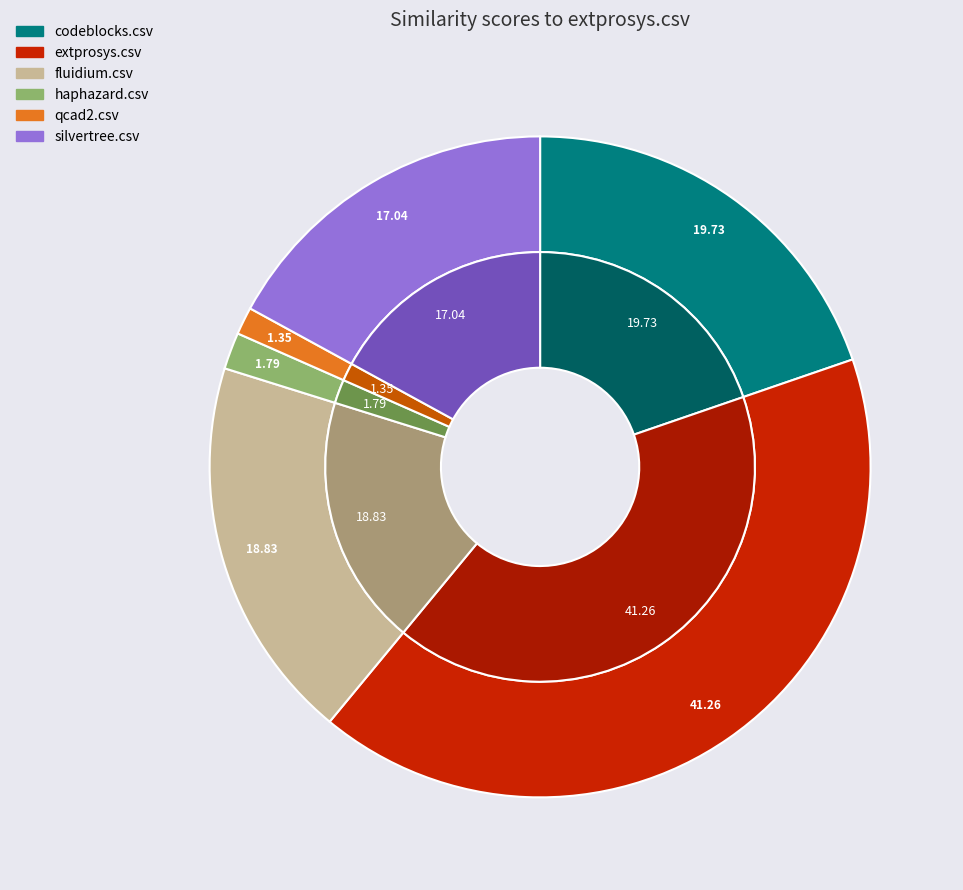

Rank the categories by value from lowest to highest.

qcad2.csv, haphazard.csv, silvertree.csv, fluidium.csv, codeblocks.csv, extprosys.csv